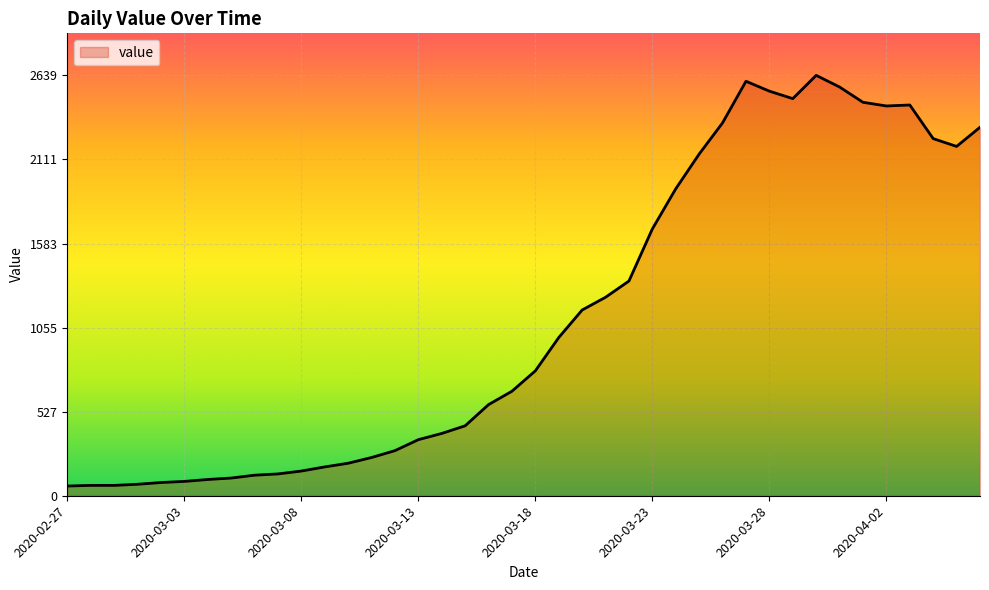

What is the sum of all values?

44971